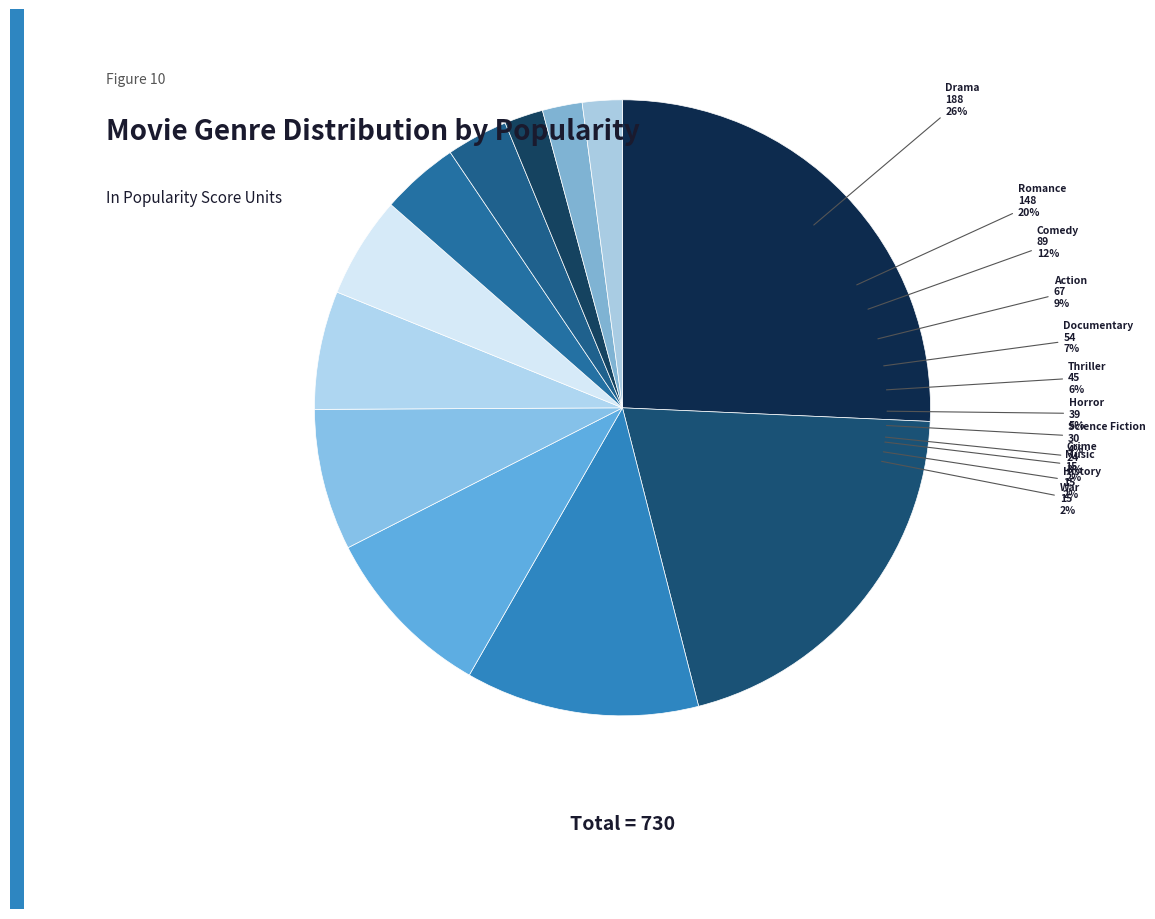

Which has a higher value, Comedy or War?

Comedy